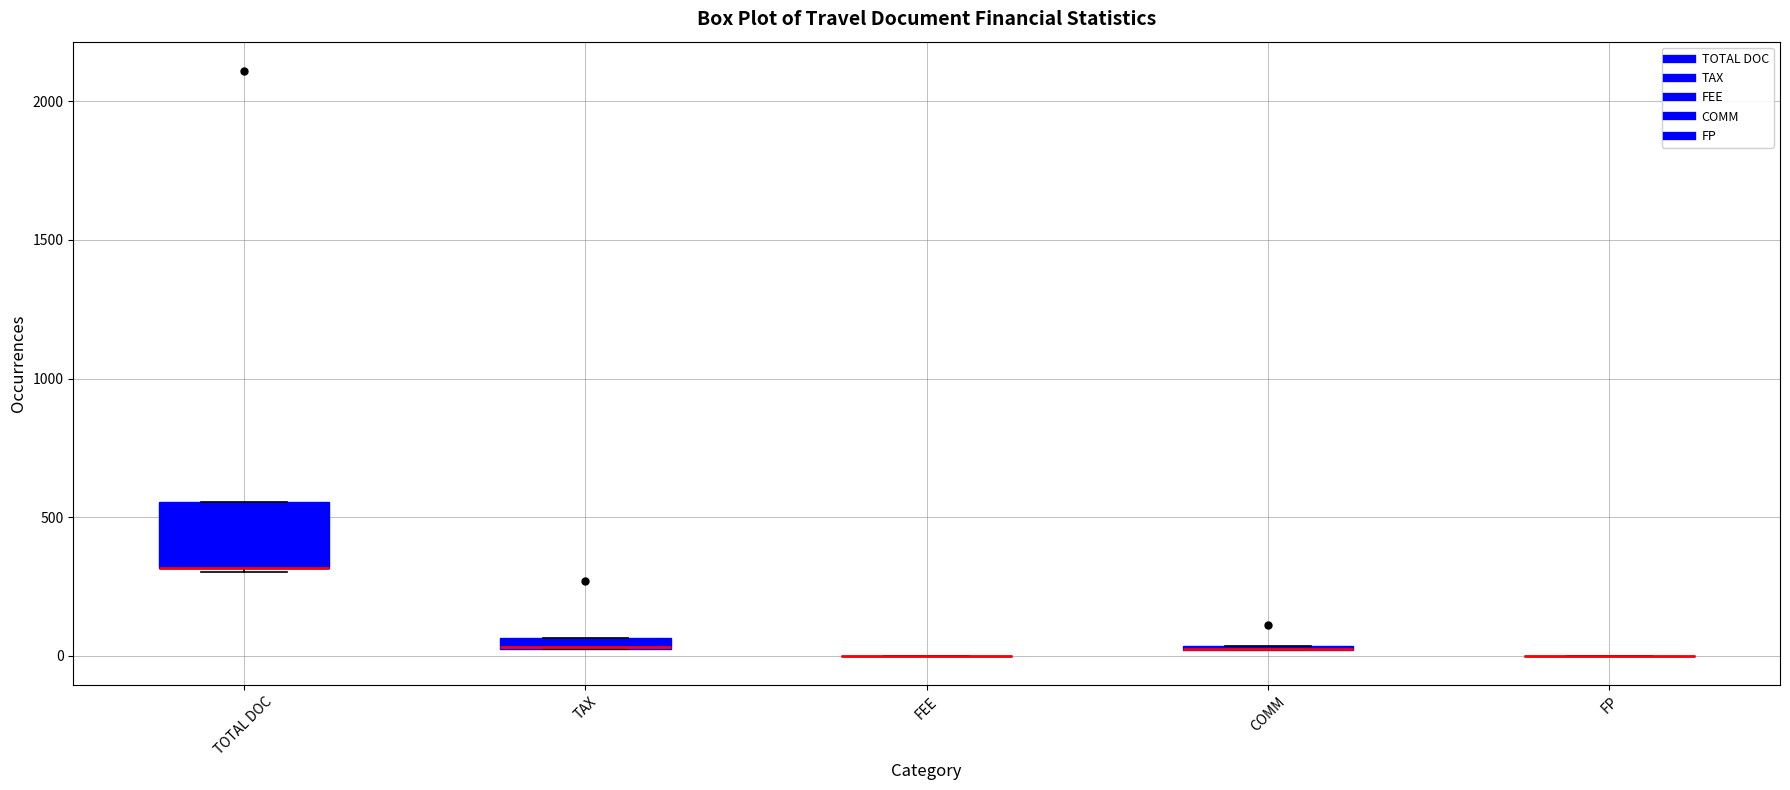

Where is the upper edge of the box for TAX on the y-axis? The values are not printed on the chart, so give them approximately, as read against the axis.

50